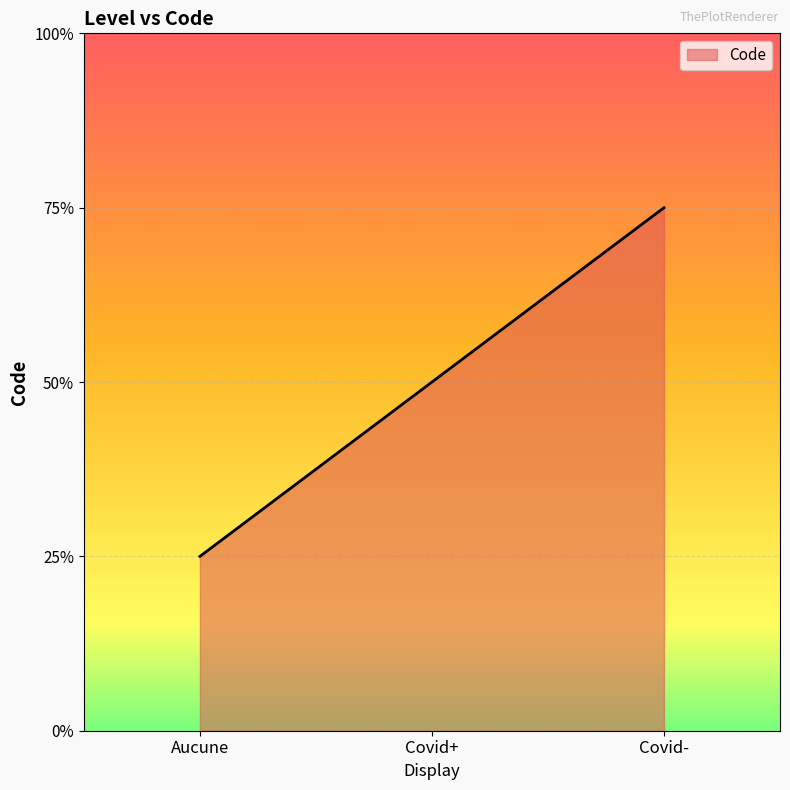

Does the chart display data point markers on the line(s)?

No